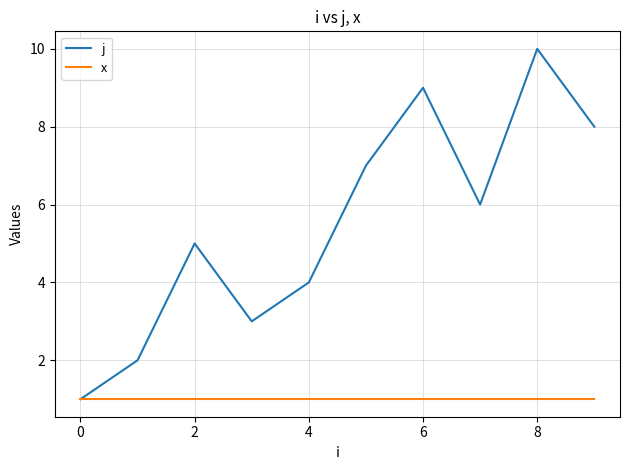

What is the difference between the maximum and minimum values in the j series?

9